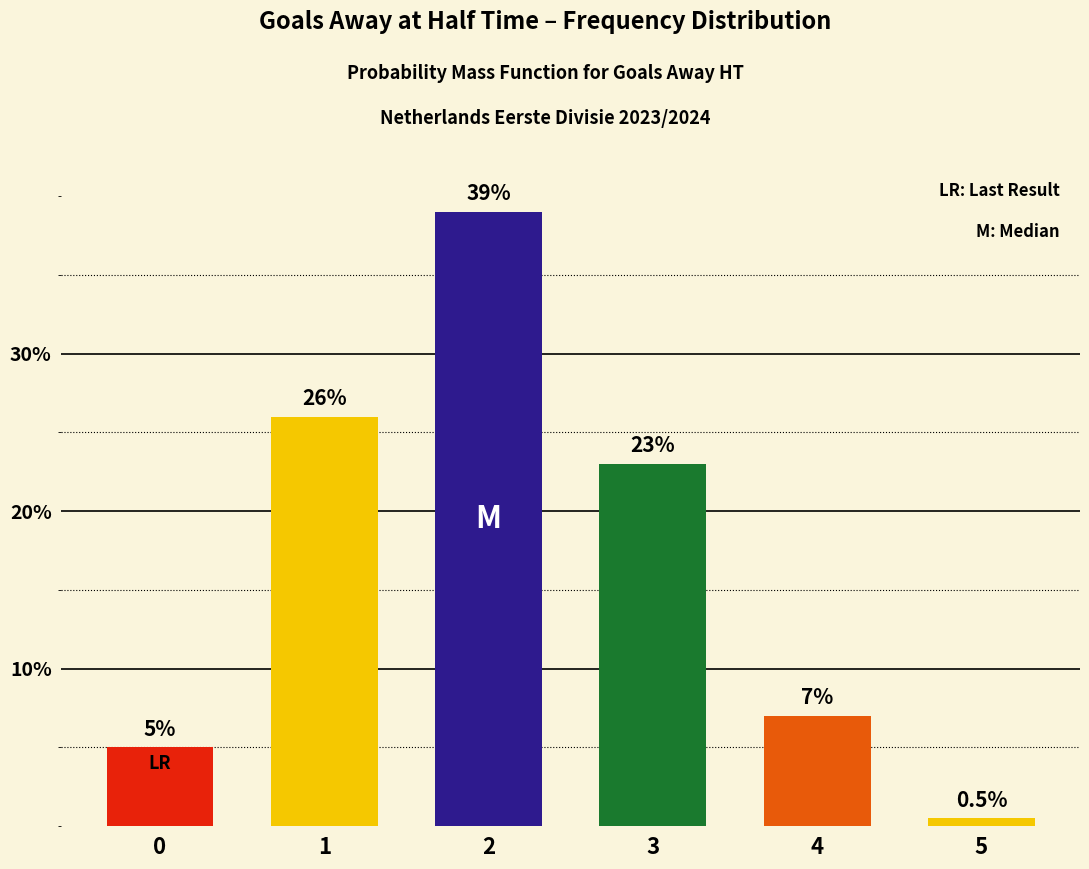

What is the approximate value at 5?

0.5